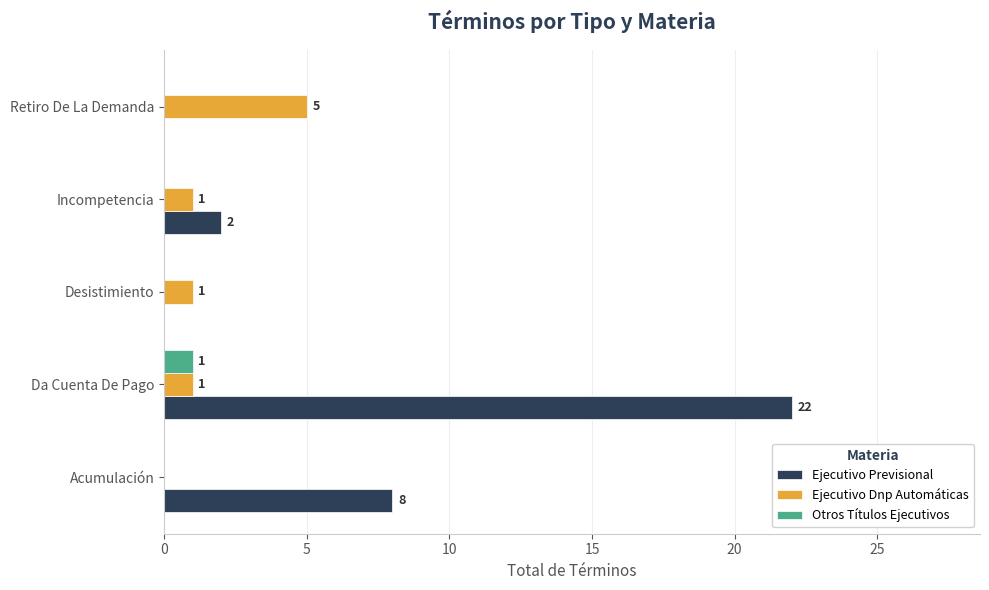

Between Desistimiento and Retiro De La Demanda, which series saw the biggest shift?

Ejecutivo Dnp Automáticas